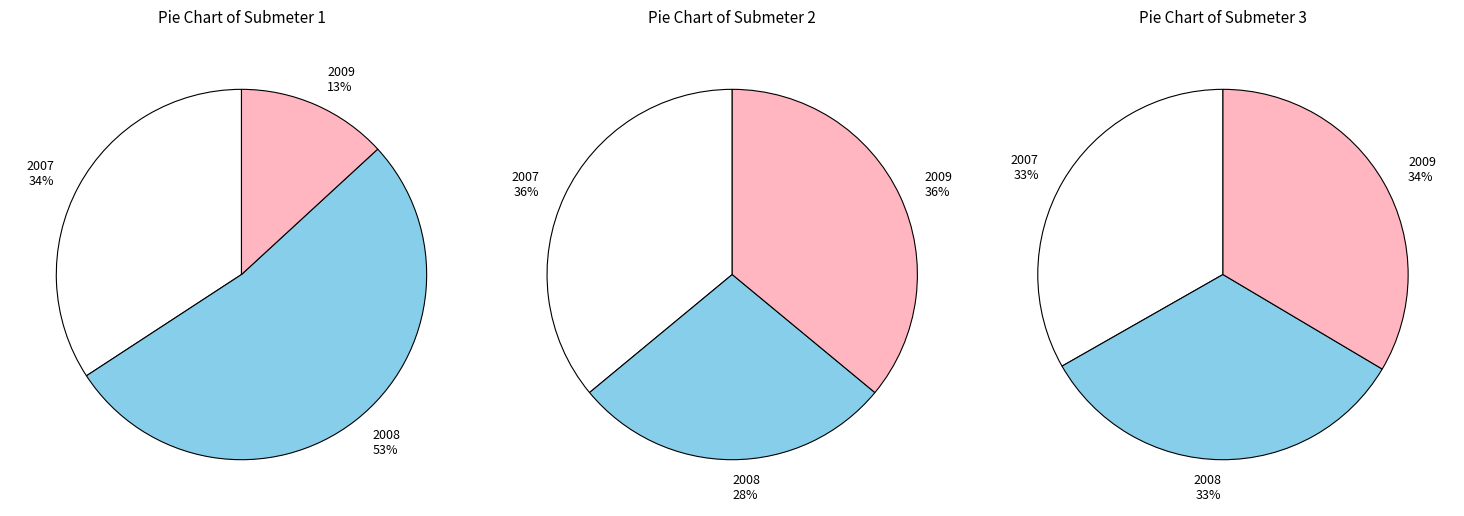

Does 8 represent more than half of the total?

No